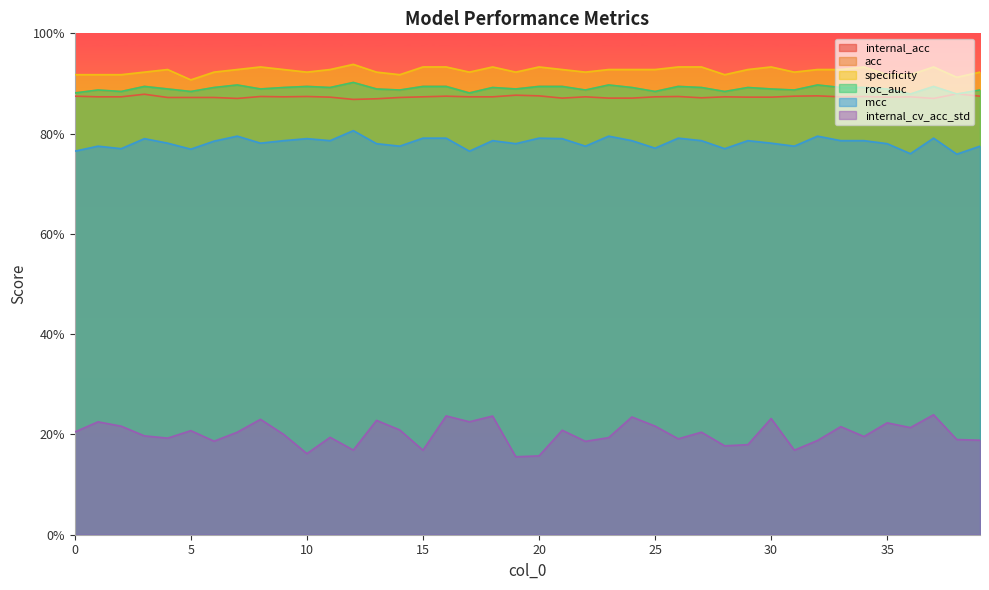

List the labels in order of mcc value, smallest first.

38, 36, 0, 17, 5, 2, 28, 25, 1, 14, 22, 31, 39, 13, 19, 35, 4, 8, 30, 6, 9, 11, 18, 24, 27, 29, 33, 34, 3, 10, 21, 15, 16, 20, 26, 37, 7, 23, 32, 12